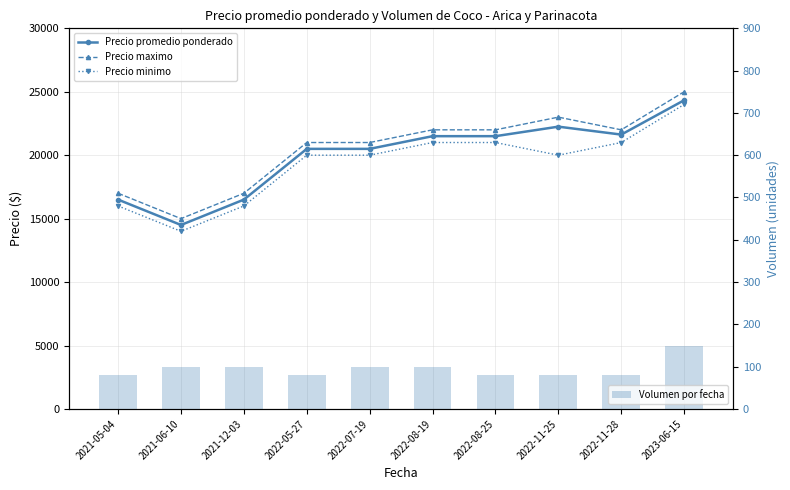

Read the Precio maximo value at 2022-08-25.

22000